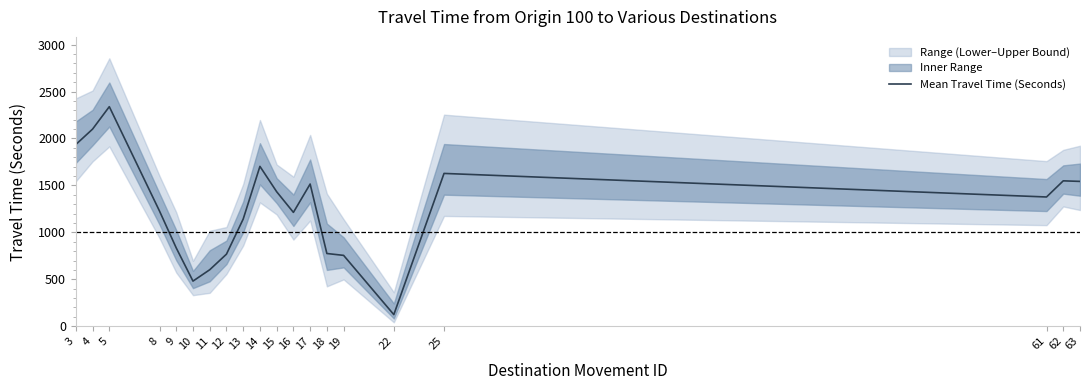

At which label does the data first exceed 1377?

3